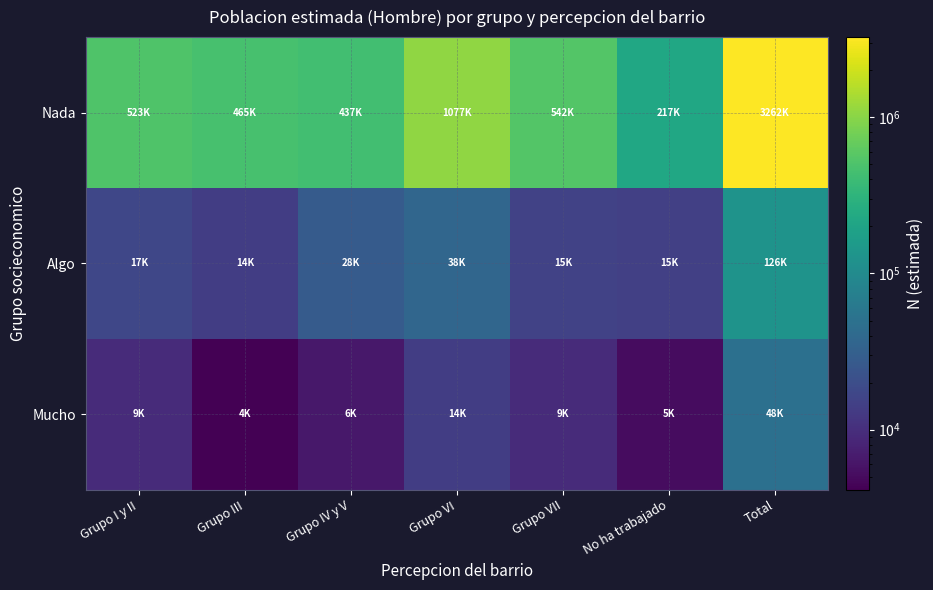

Which has a higher value, No ha trabajado or Grupo IV y V?

Grupo IV y V